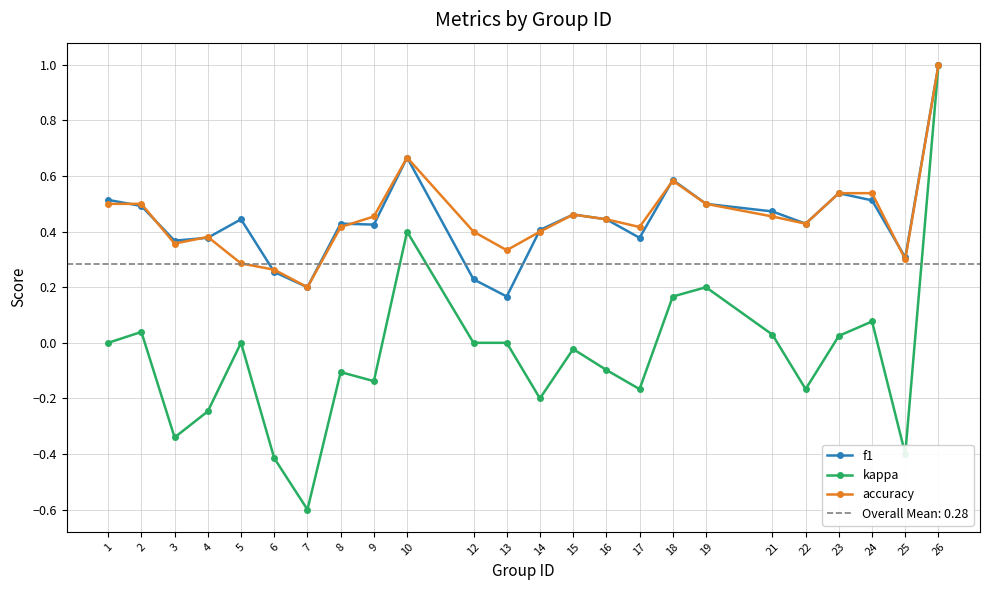

Count the number of categories in the chart.

24